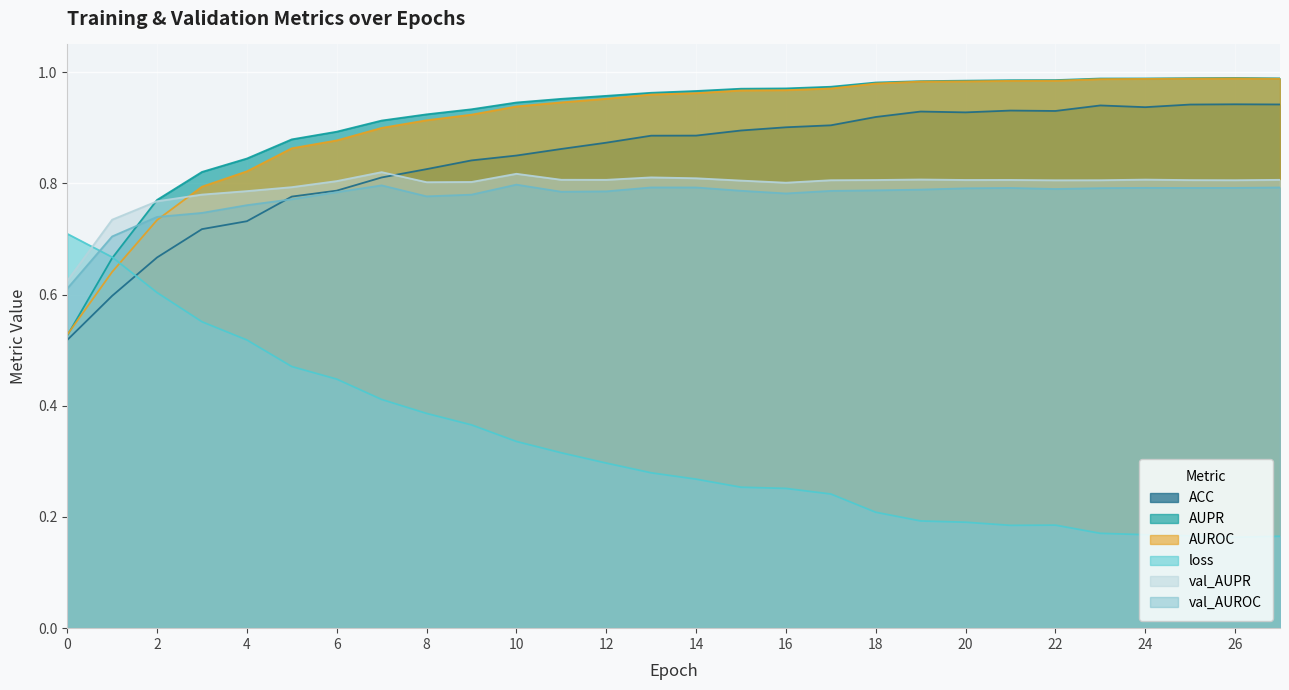

Which series has the largest total across all categories?

AUPR